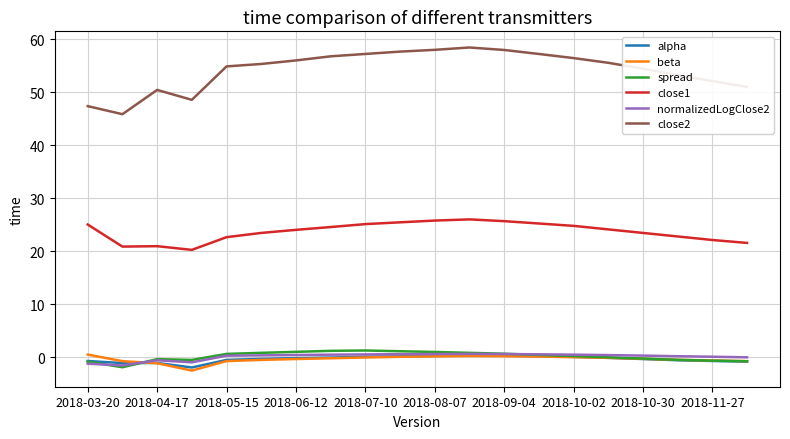

How many lines are shown in the chart?

6